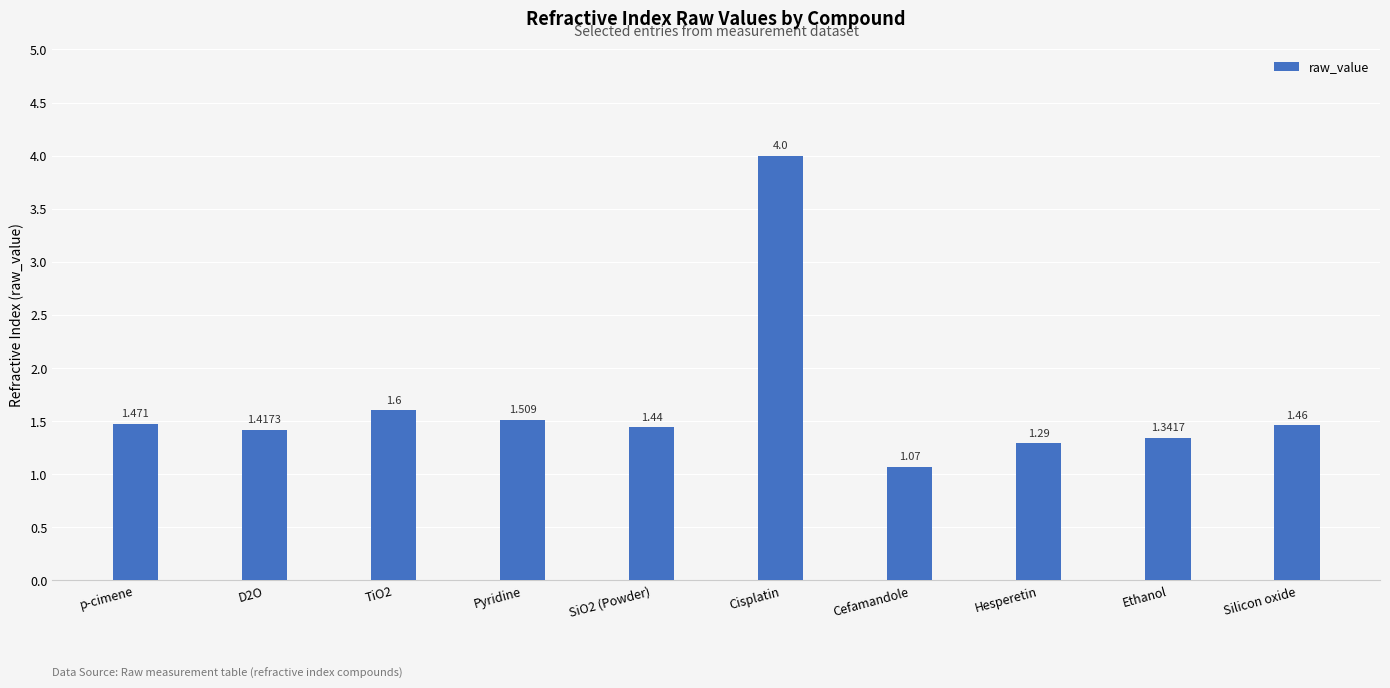

Which label corresponds to the largest value in the chart?

Cisplatin